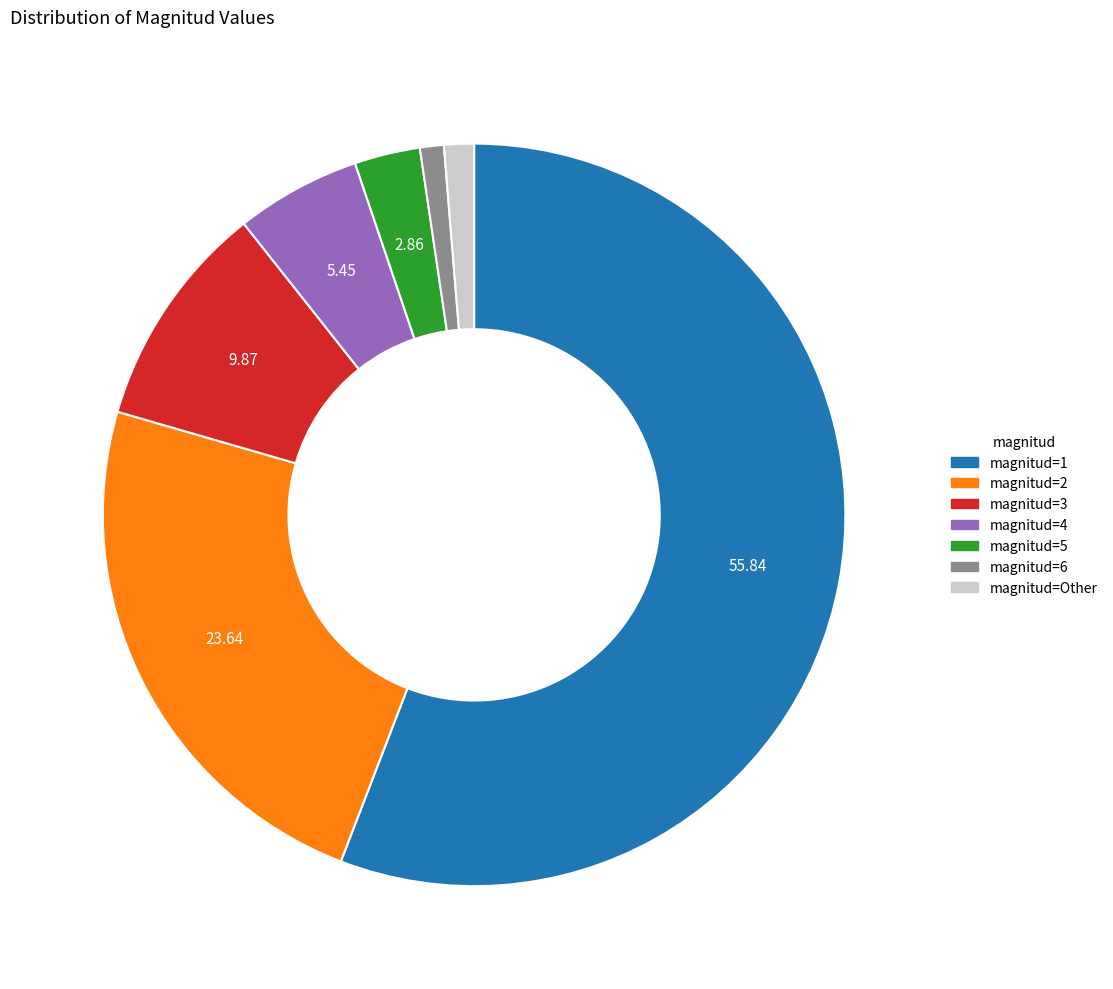

Is there any slice that represents more than half of the pie?

Yes